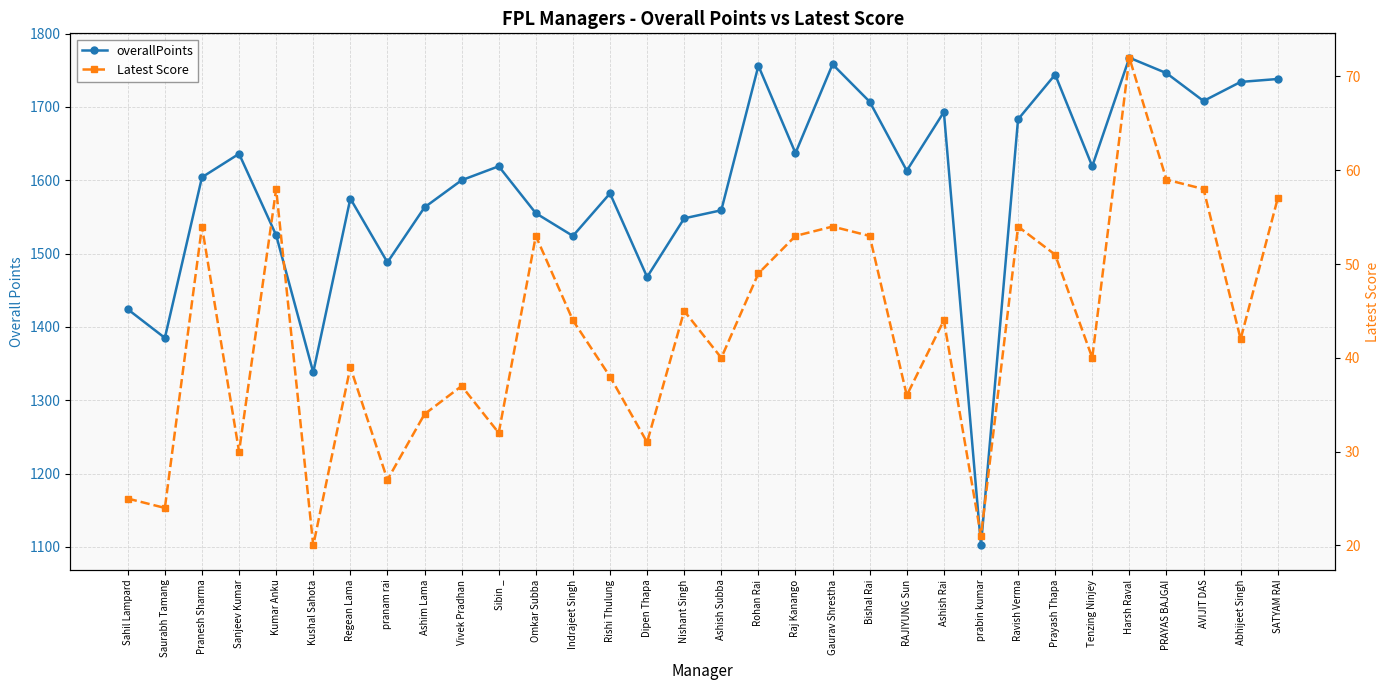

Between Indrajeet Singh and Rohan Rai, which series saw the biggest shift?

overallPoints